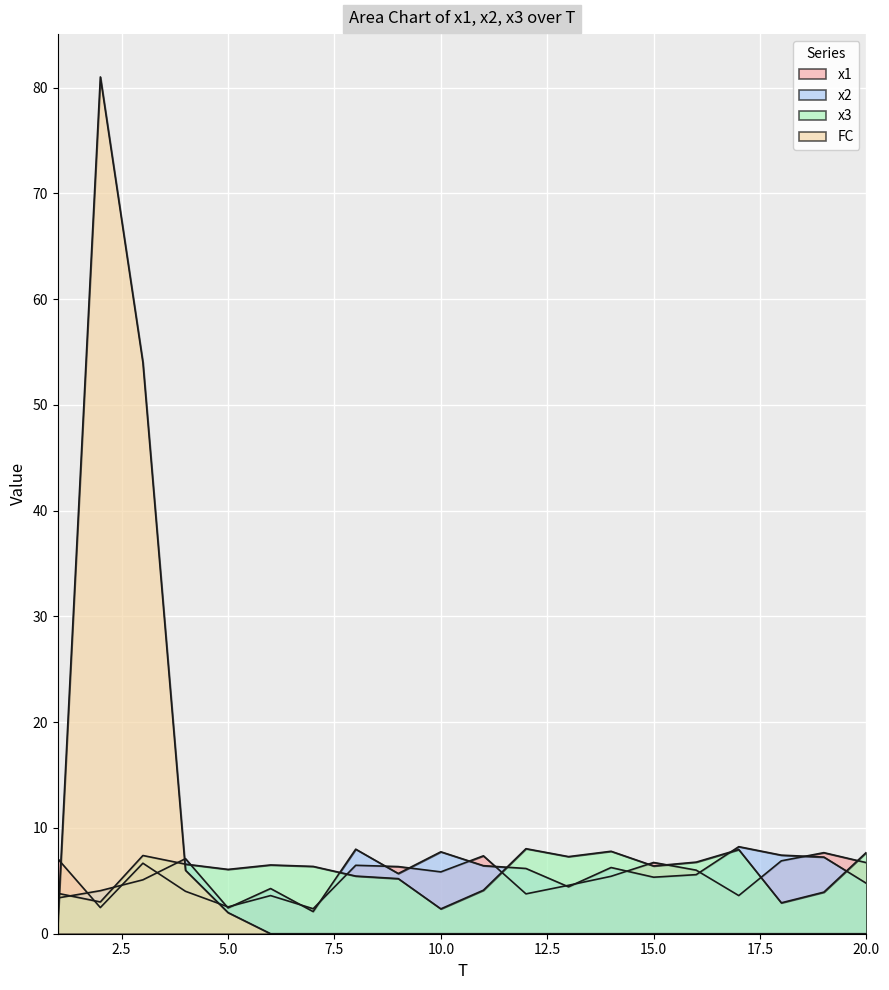

Reading right to left, extract all data points from this chart.

x1: 6.7	7.7	6.9	3.6	6.0	6.7	5.4	4.6	3.8	7.4	5.8	6.3	6.5	2.4	3.6	2.5	4.0	6.7	2.5	7.1
x2: 4.8	7.2	7.4	8.2	5.6	5.3	6.3	4.4	6.2	6.4	7.7	5.7	8.0	2.1	4.3	2.4	7.1	5.1	4.1	3.4
x3: 7.7	3.9	2.9	8.0	6.8	6.4	7.8	7.3	8.0	4.1	2.3	5.2	5.5	6.4	6.5	6.1	6.6	7.4	3.0	3.8
FC: 0.0	0.0	0.0	0.0	0.0	0.0	0.0	0.0	0.0	0.0	0.0	0.0	0.0	0.0	0.0	2.0	6.0	54.0	81.0	1.0